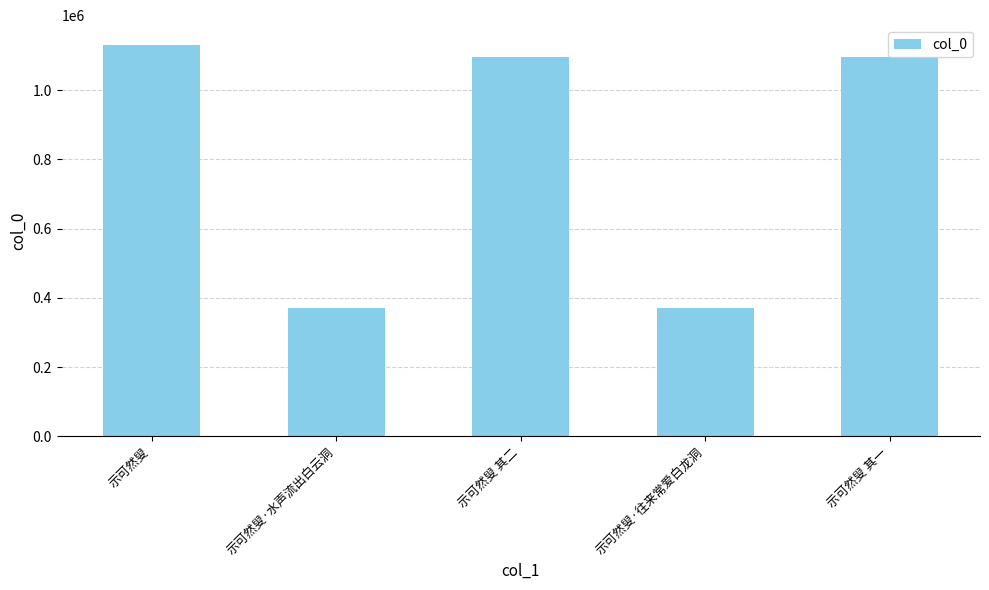

What position from the left is 示可然叟·水声流出白云洞?

2